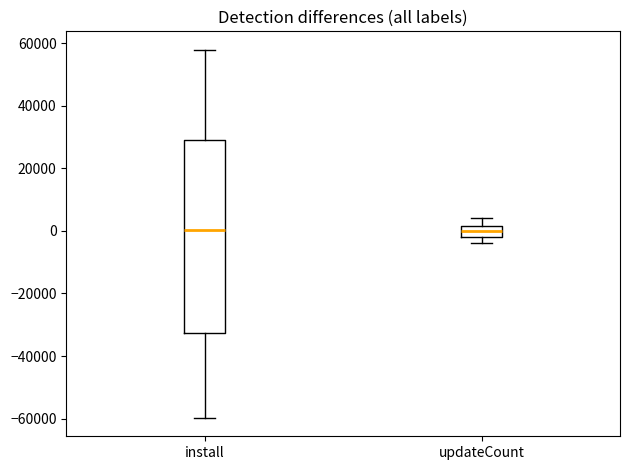

Where does the median line of the box for updateCount sit on the y-axis? The values are not printed on the chart, so give them approximately, as read against the axis.

0